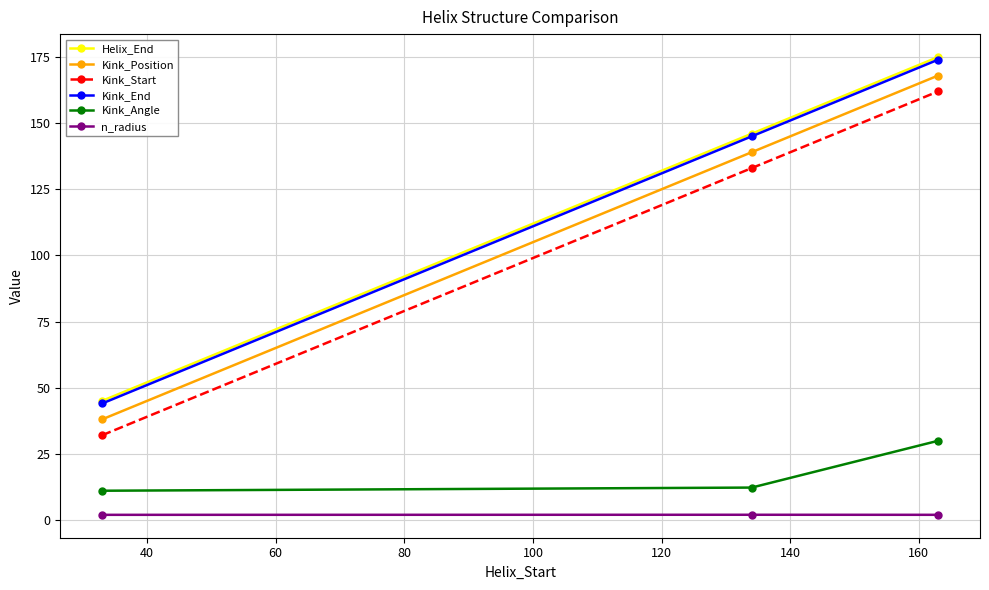

What is the difference between the maximum and minimum values in the Kink_Start series?

130.0